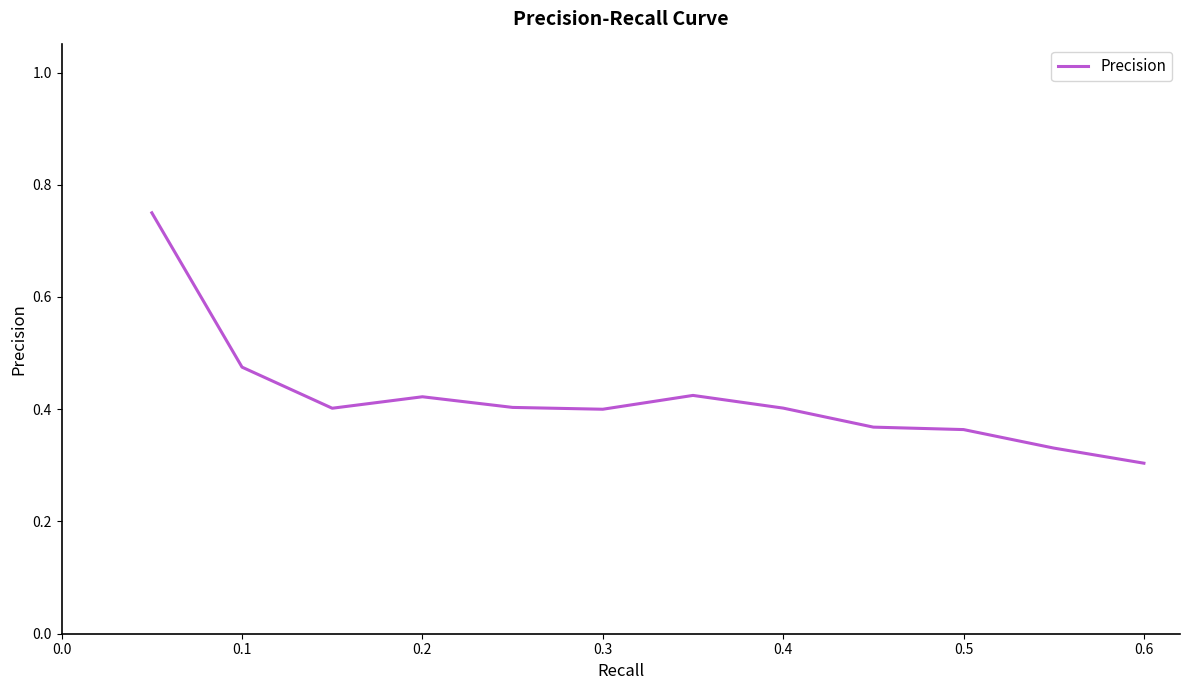

Reading right to left, list all the values displayed in this chart.

0.3	0.3	0.4	0.4	0.4	0.4	0.4	0.4	0.4	0.4	0.5	0.8